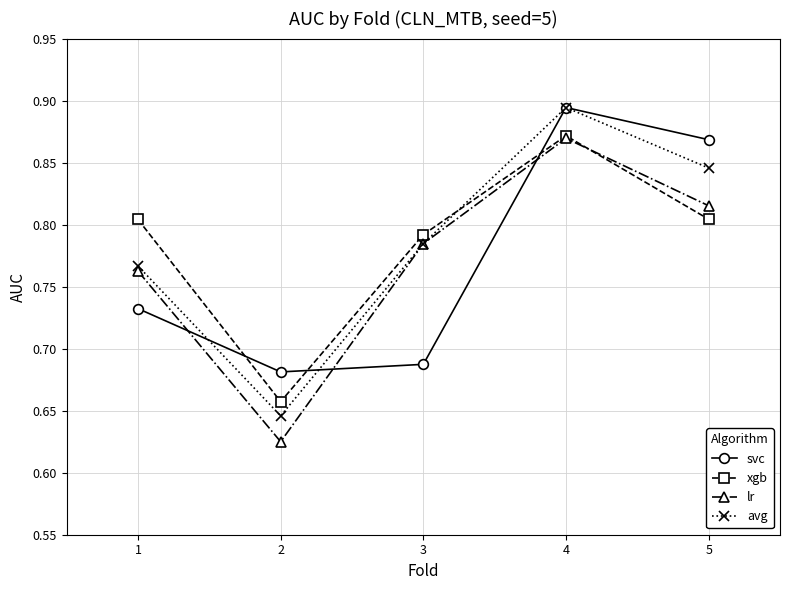

How many avg values are between 0 and 1?

5